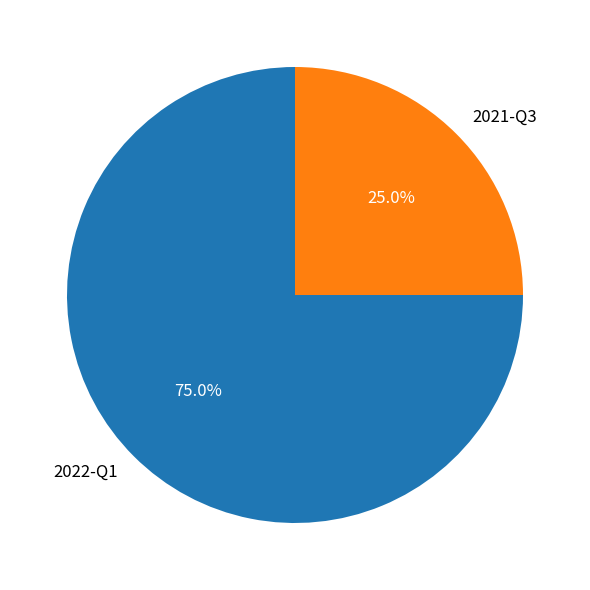

Which slice is the largest?

2022-Q1